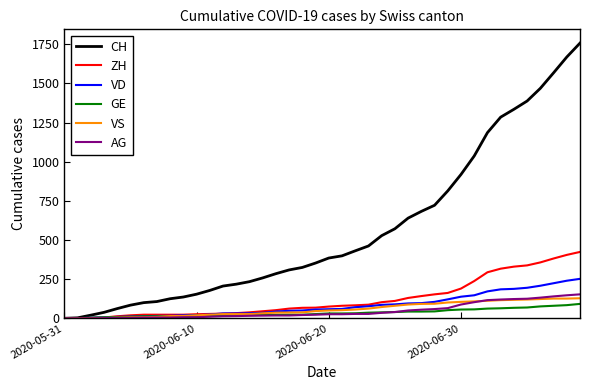

Which series has the widest spread of values?

CH